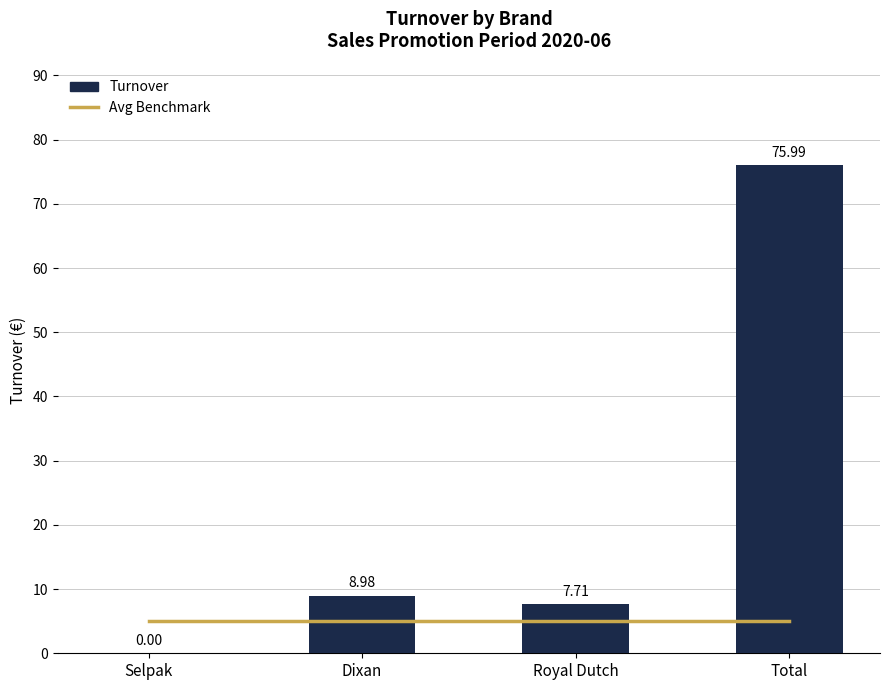

What is the average value of the Turnover series?

23.2